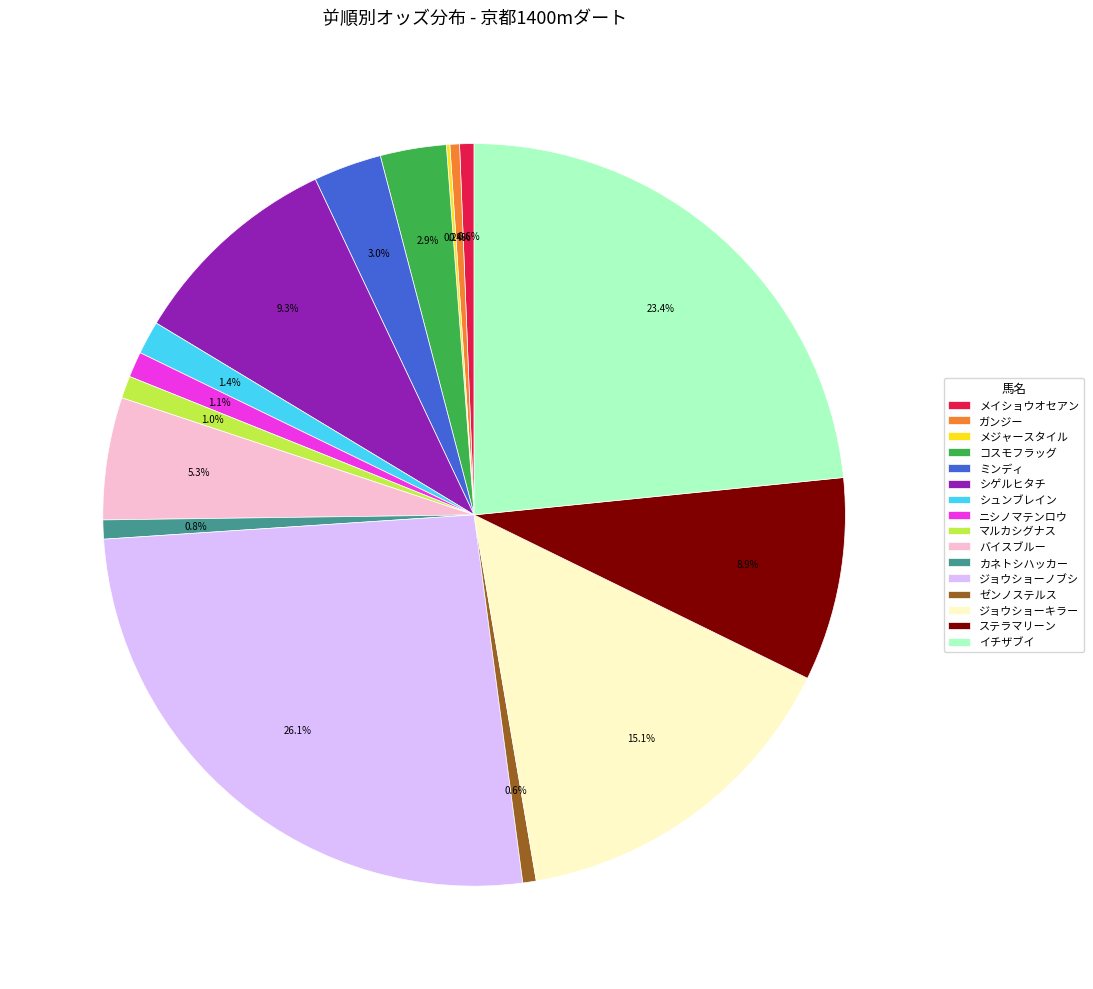

Which category has the biggest portion of the pie?

ジョウショーノブシ